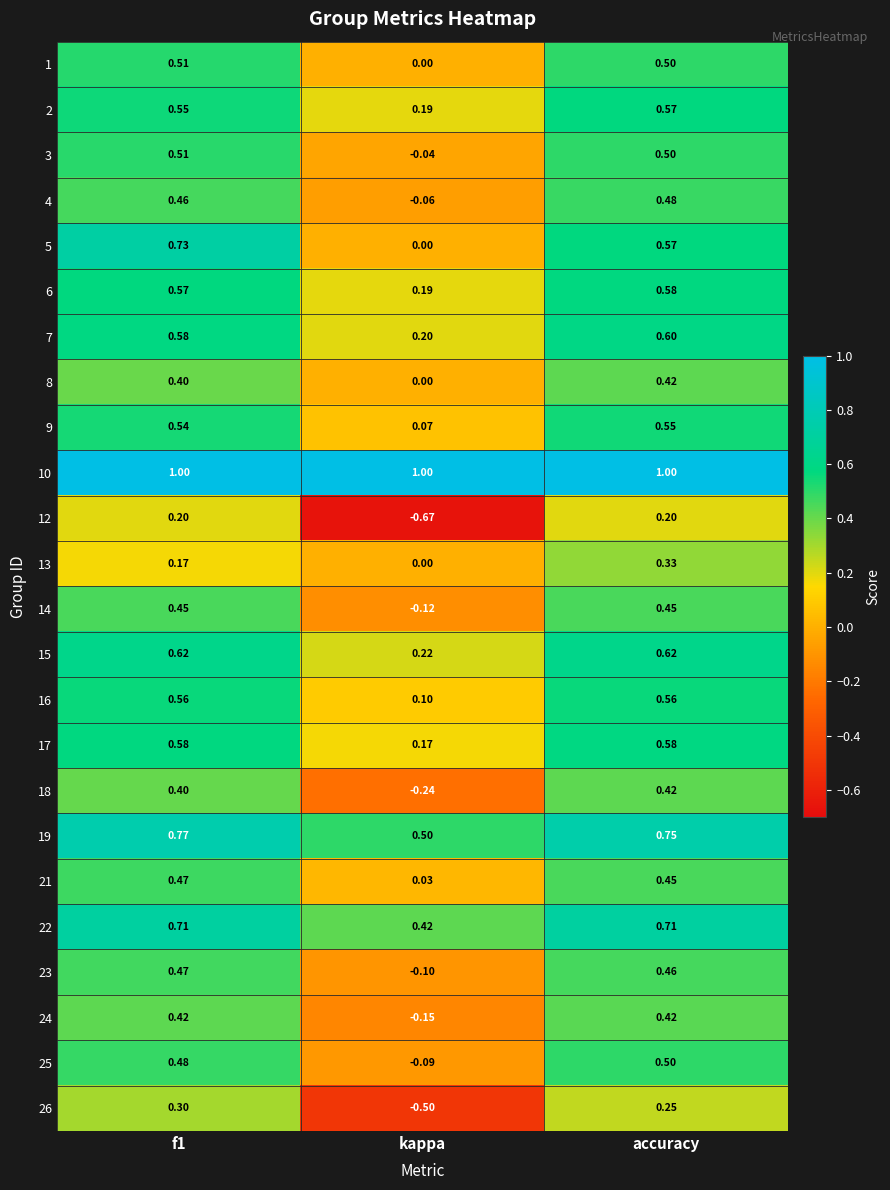

How many data points does each series have?

3